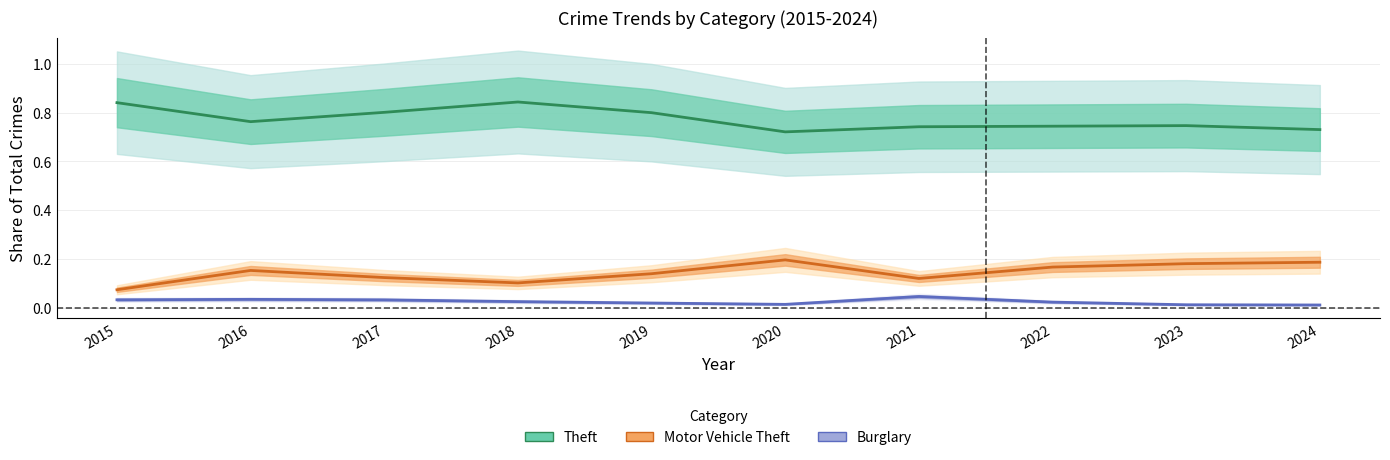

How many Burglary values are between 0 and 1?

10